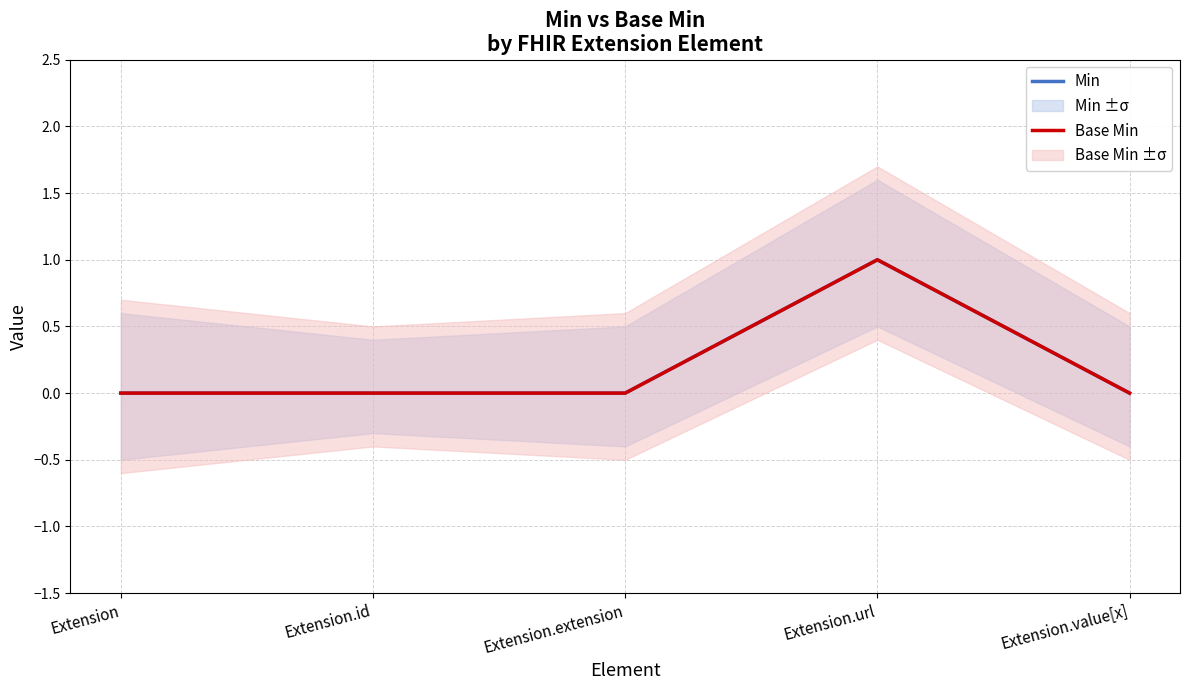

What is the difference between the maximum and second lowest values in the Min series?

1